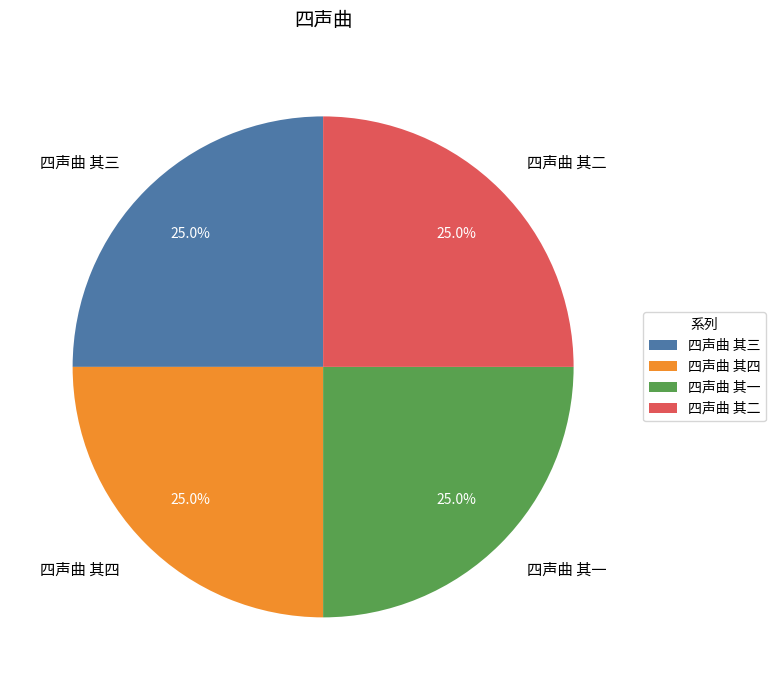

How much of the chart is everything except 四声曲 其三?

75.0%